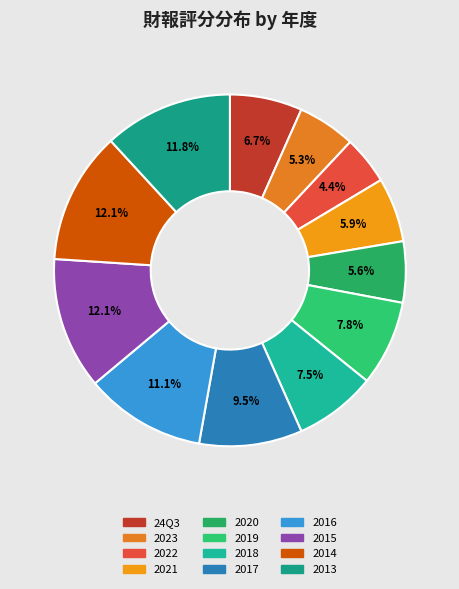

What is the smallest slice in the pie chart?

2022